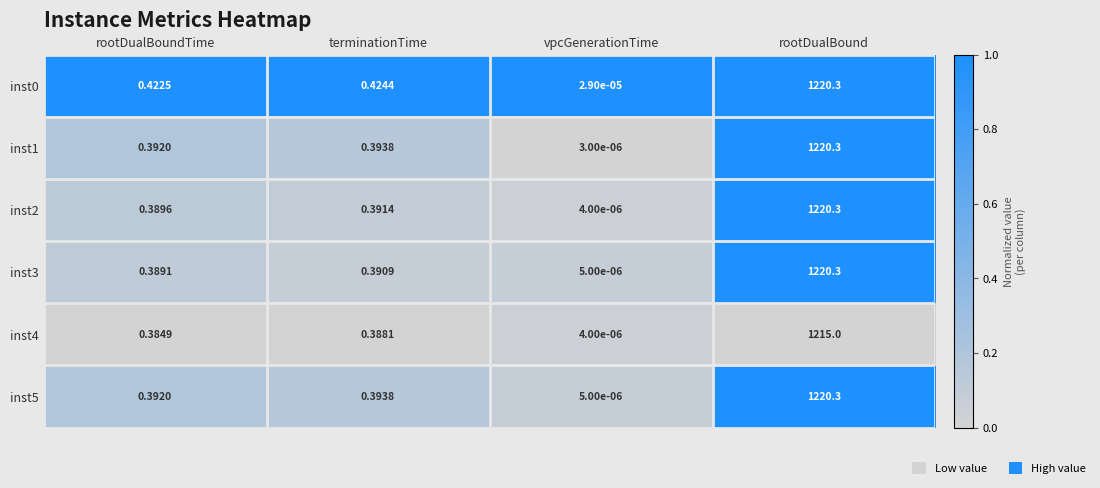

At which label is inst1 closest to 610?

terminationTime